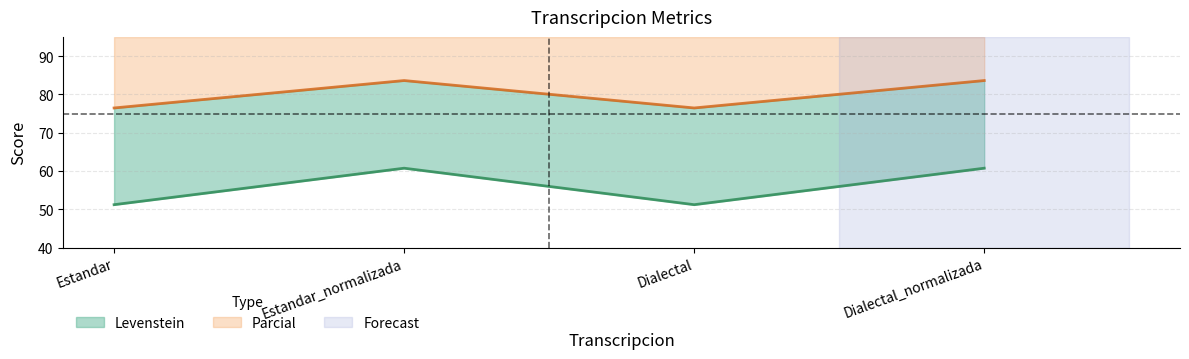

What is the value of the Parcial point at the 1st from the left?

76.5